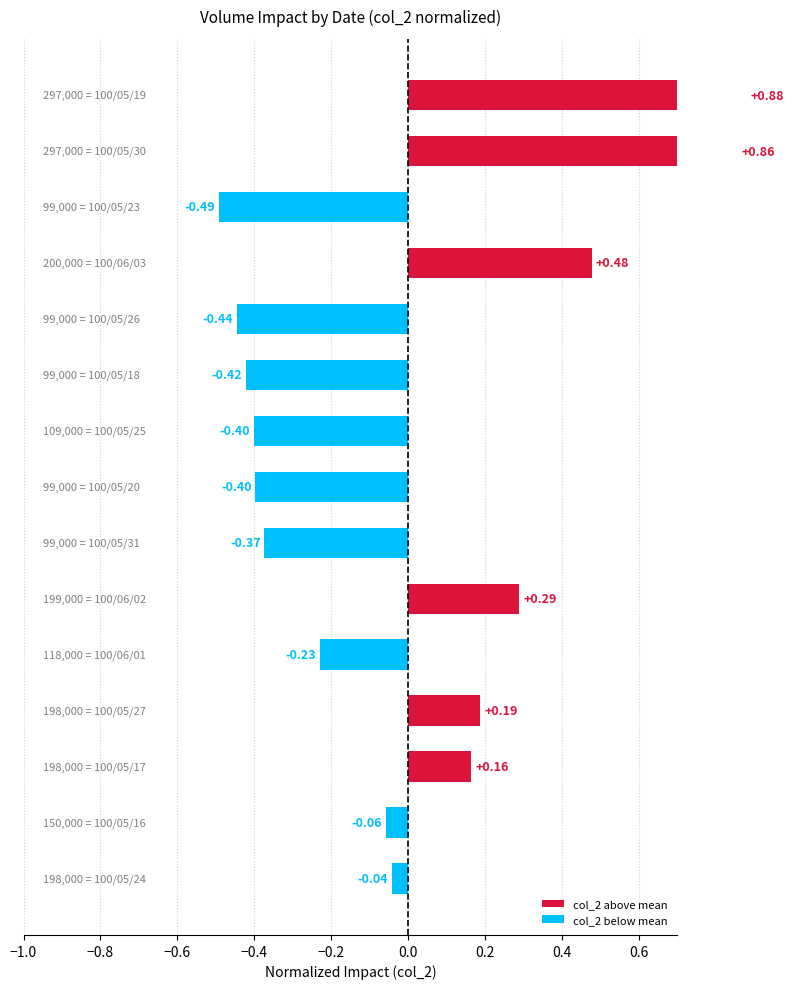

True or false: the data shows -0.1 at 13.

False